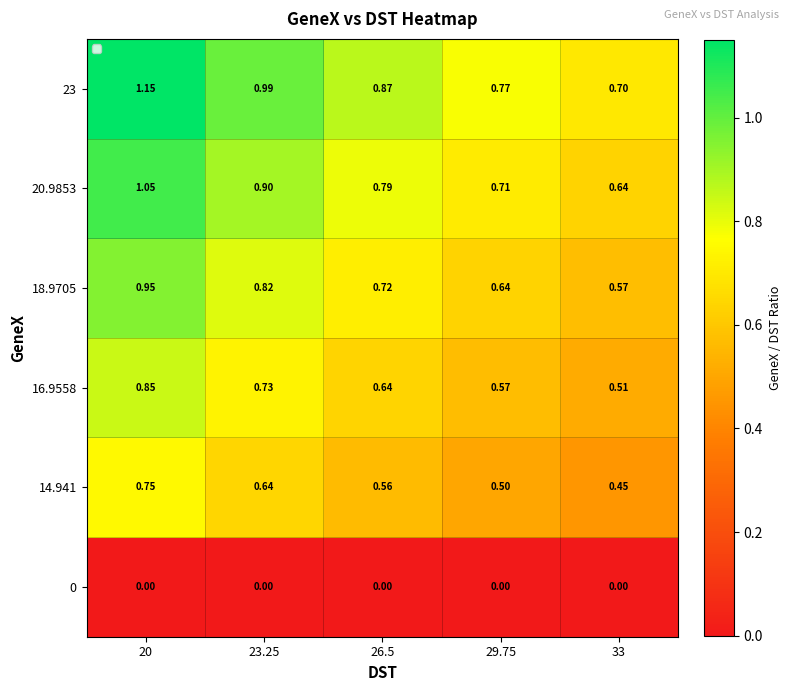

Is the value of 14.941 at 29.75 greater than the value of 18.9705 at 26.5?

No